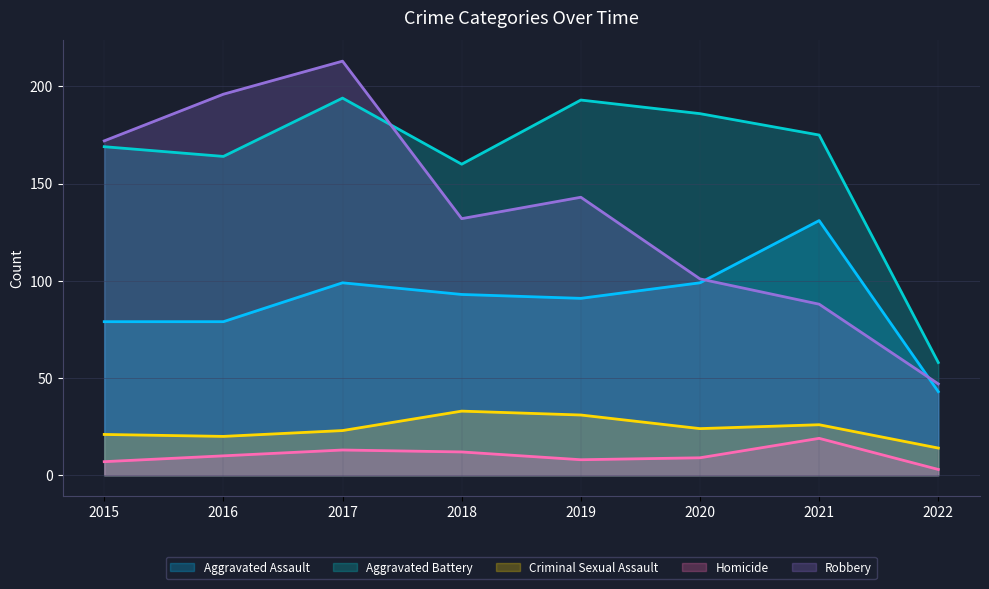

Is it true that Homicide equals 19 at 2021?

True